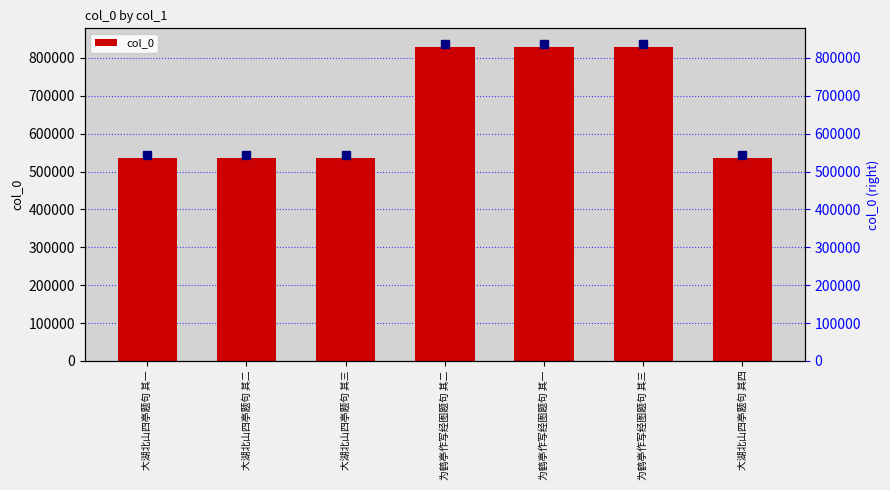

Between 为鹤亭作写经图题句 其三 and 为鹤亭作写经图题句 其一, which is larger?

为鹤亭作写经图题句 其三